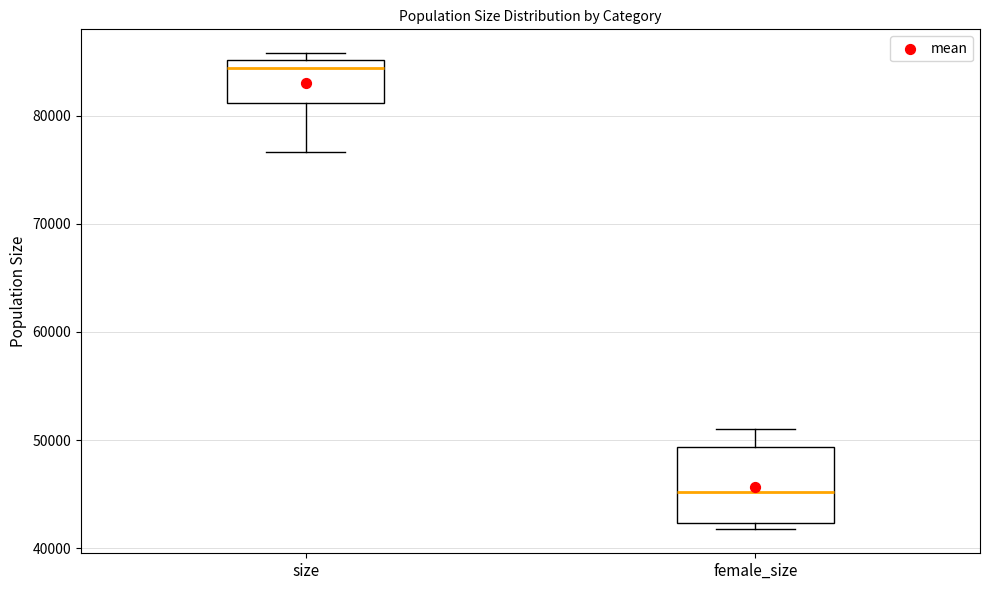

Reading left to right, transcribe this box plot: for each box, give where its median line is, the range the box spans, and where its two whiskers end, as read against the y-axis. The values are not printed on the chart, so give them approximately, as read against the axis.

size: median 84000, box 81000 to 85000, whiskers 77000 to 86000
female_size: median 45000, box 42000 to 49000, whiskers 42000 (just below the box's lower edge) to 51000